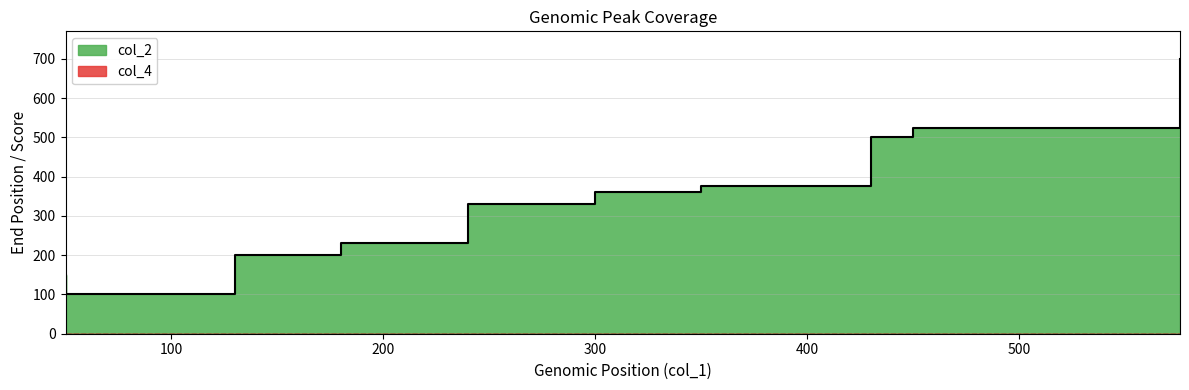

How many lines are shown in the chart?

2